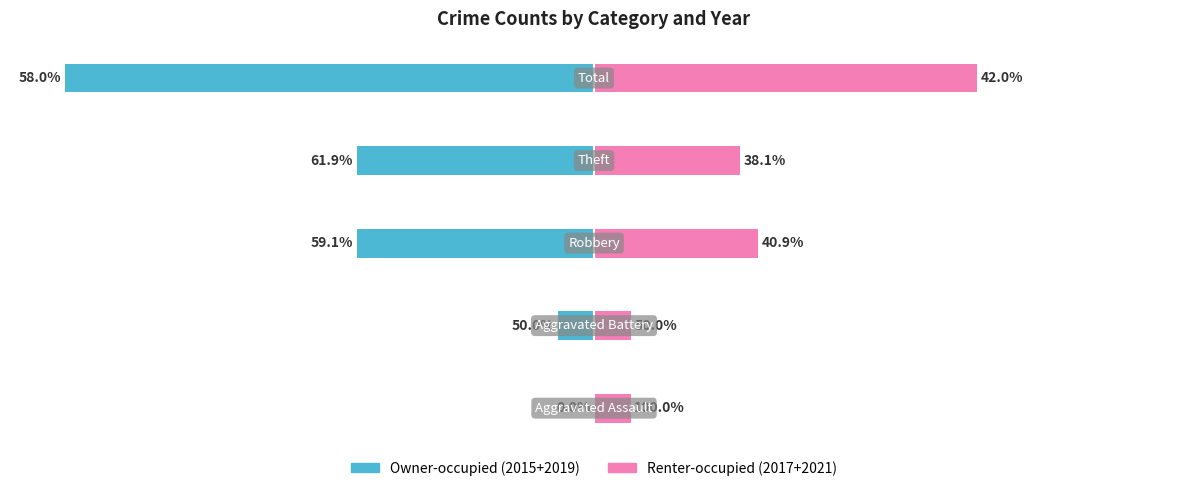

Rank the series by their average value, from highest to lowest.

Renter-occupied, Owner-occupied